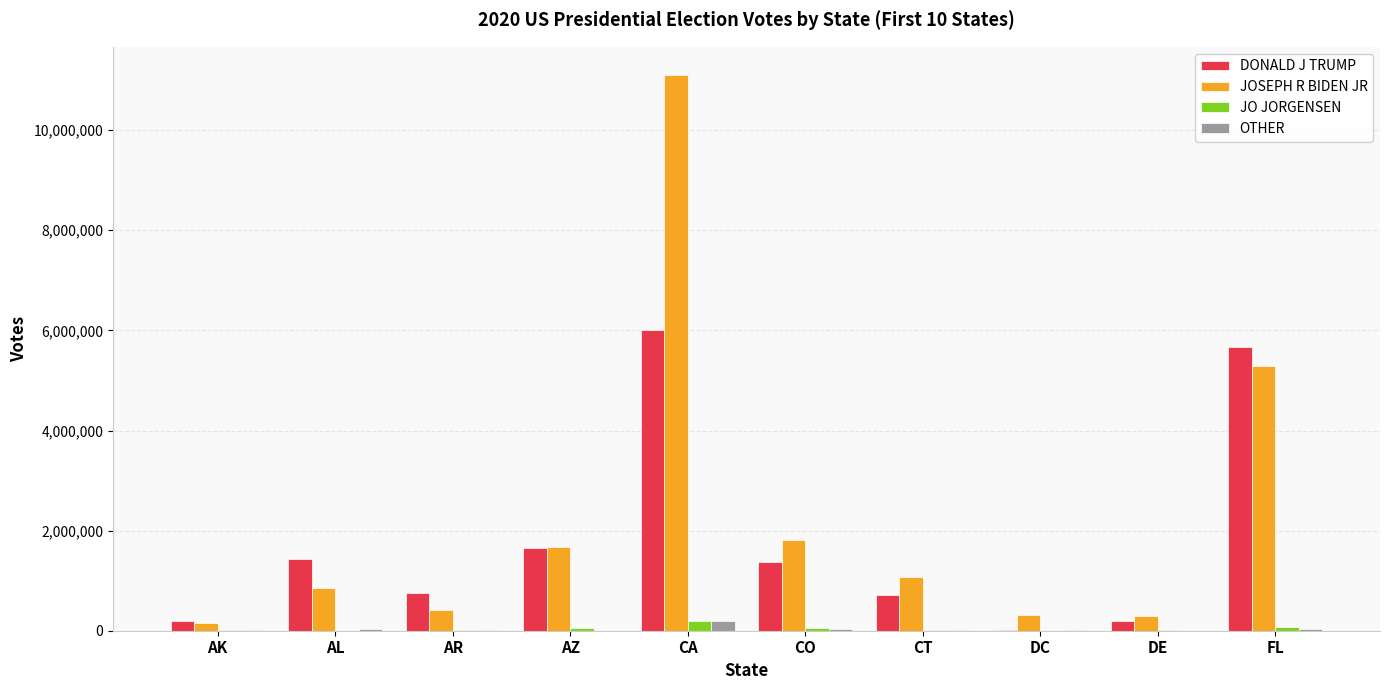

At which category is the sum across all series the highest?

CA